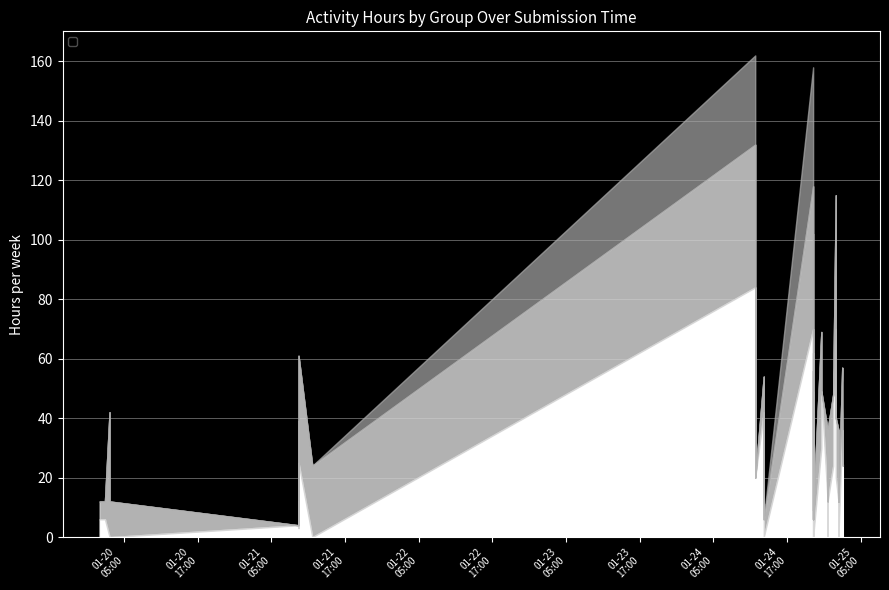

Is it true that _18a_women_hours equals 41 at 24?

False